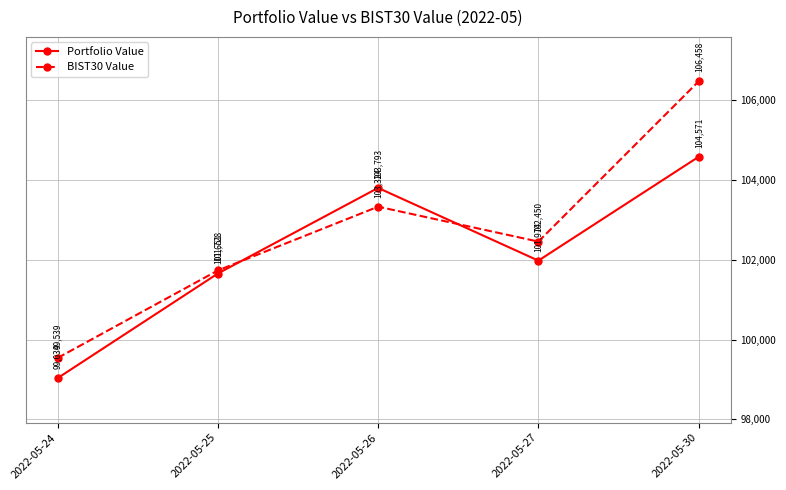

Where does the BIST30 Value series first go above 102450?

2022-05-26